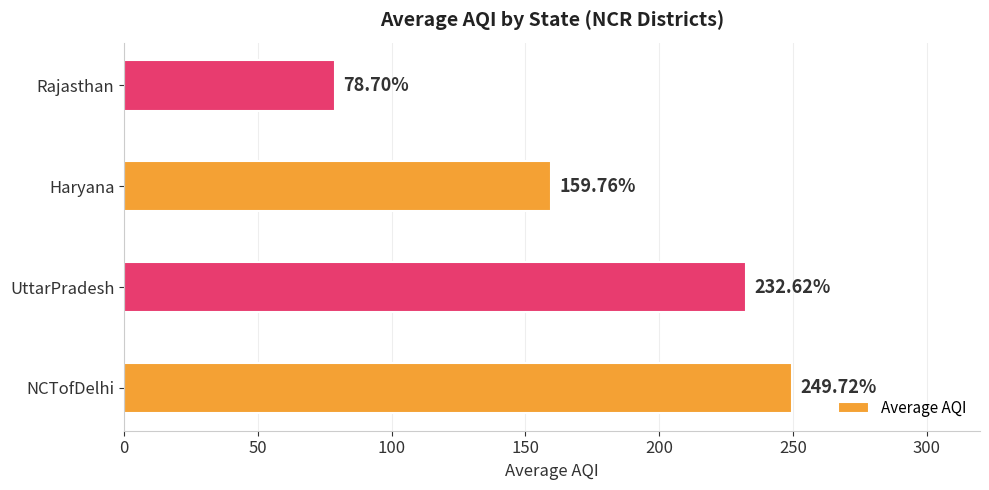

What is the difference between the second highest and second lowest values?

72.9